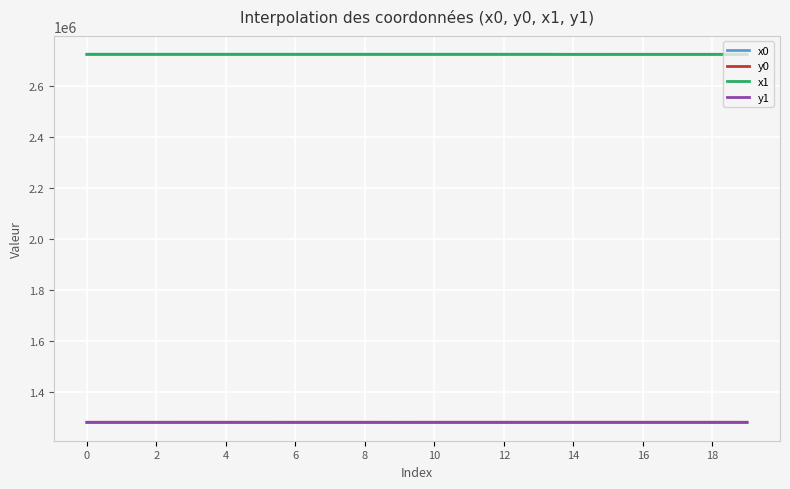

What is the highest value of the y1 series?

1281324.0